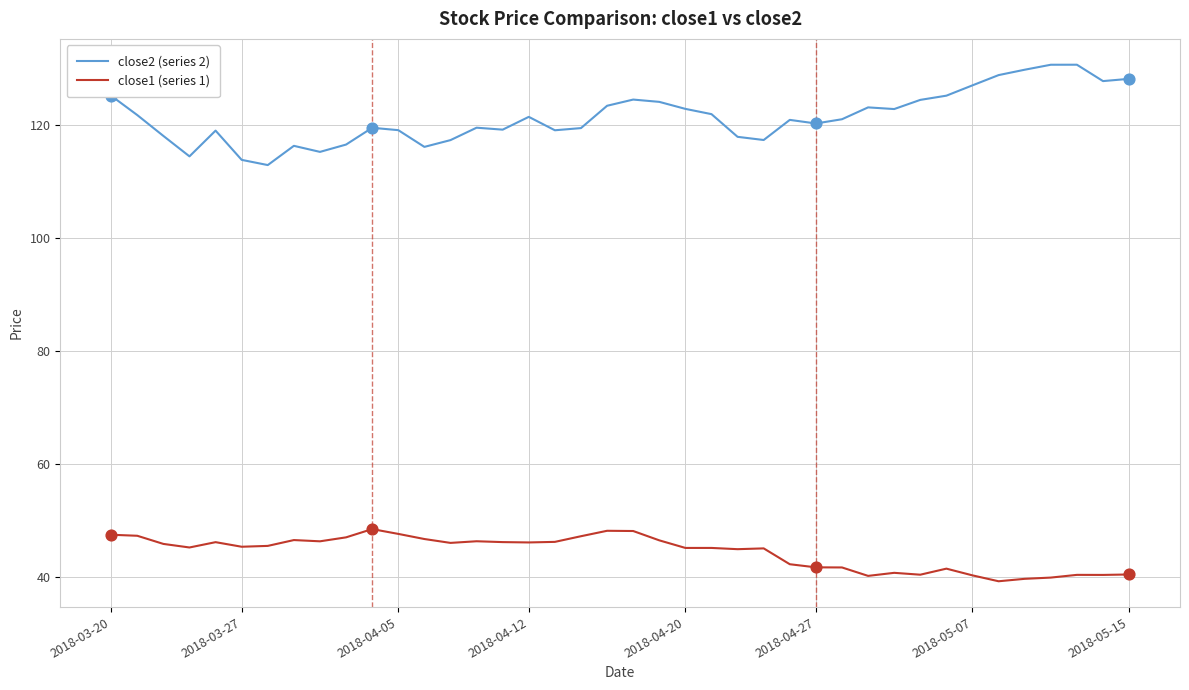

Which series has the largest total across all categories?

close2 (series 2)